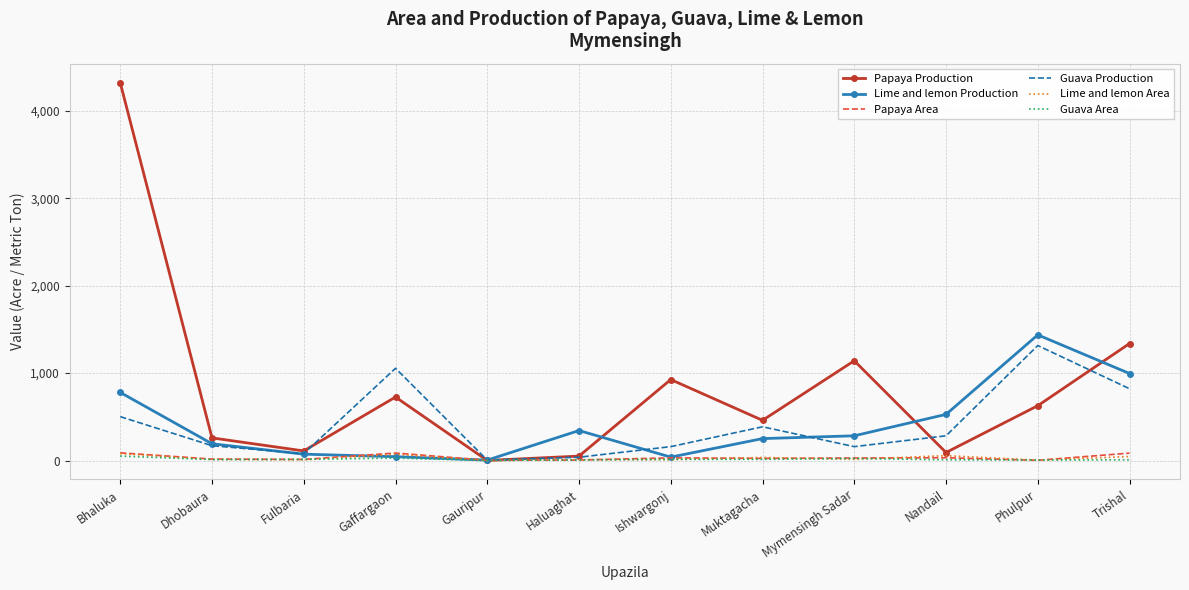

Is it true that Guava Area equals 14 at Ishwargonj?

True